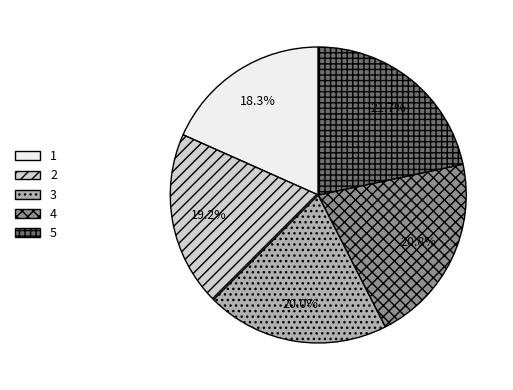

The 1 slice represents 4% of the pie. True or false?

False